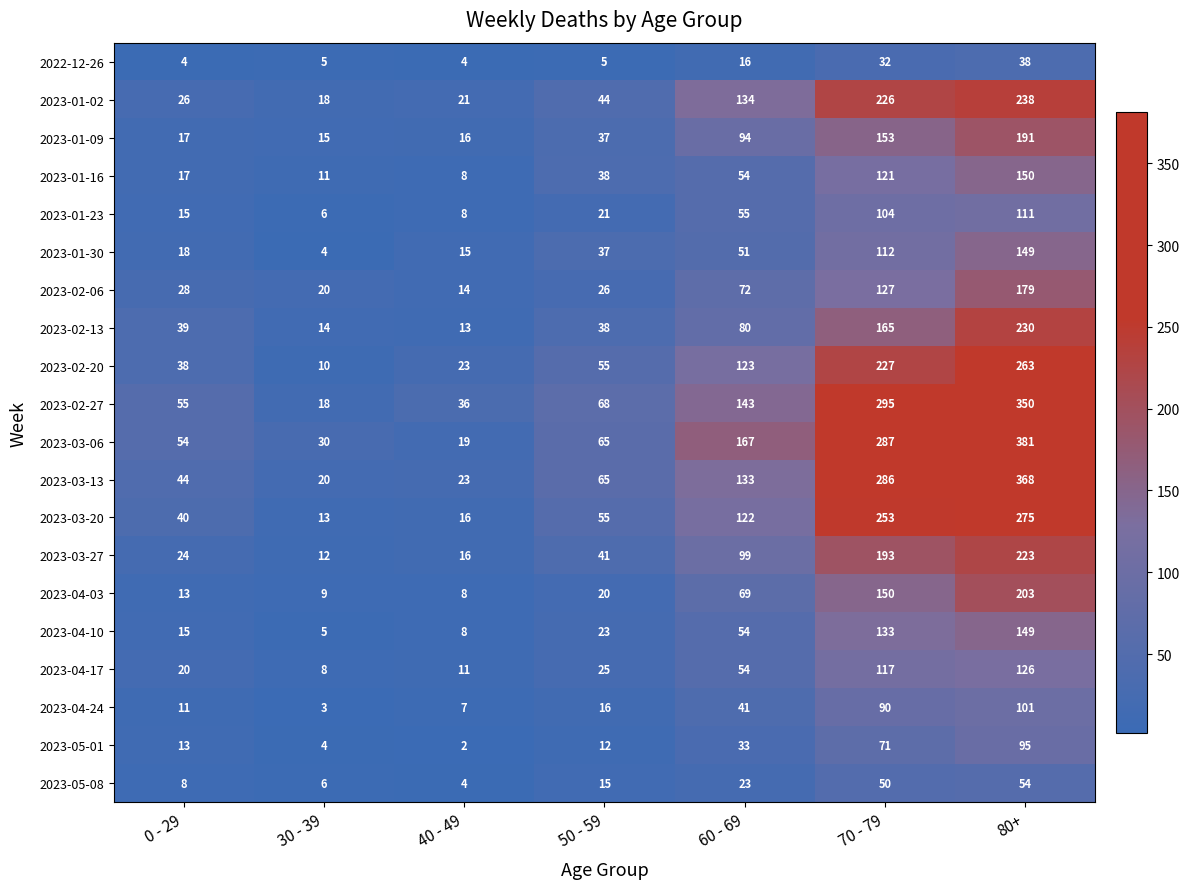

What is the total value across all series at 0 - 29?

499